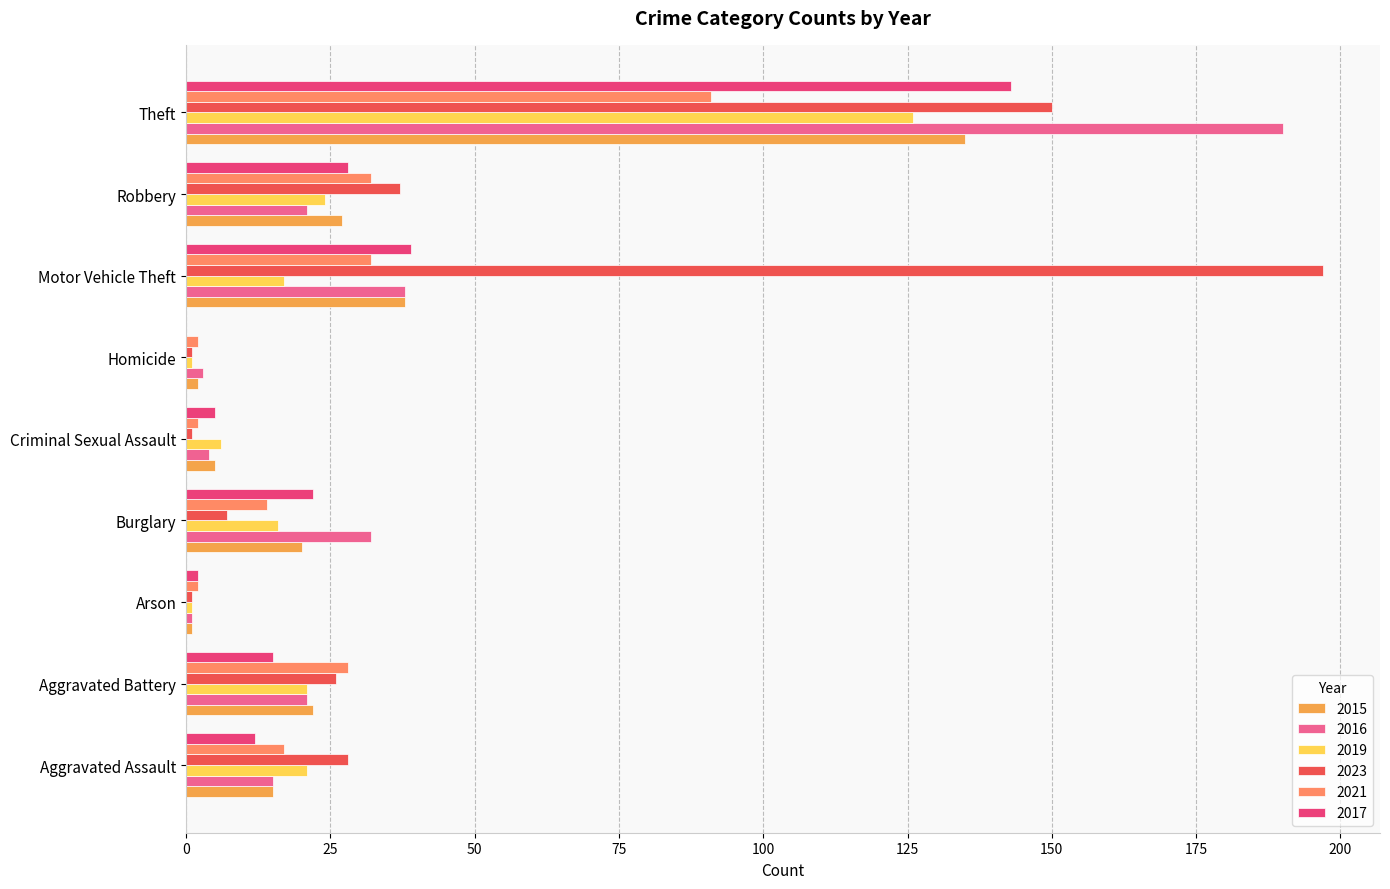

How many series are shown in this chart?

6